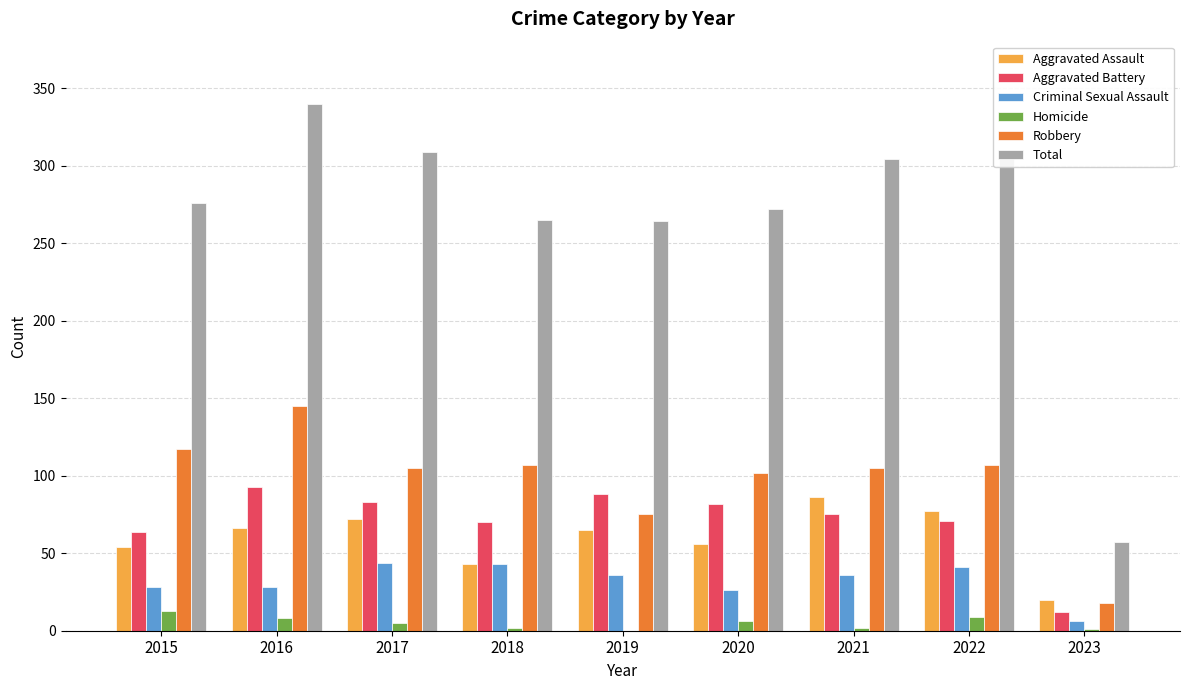

At which category is the sum across all series the highest?

2016